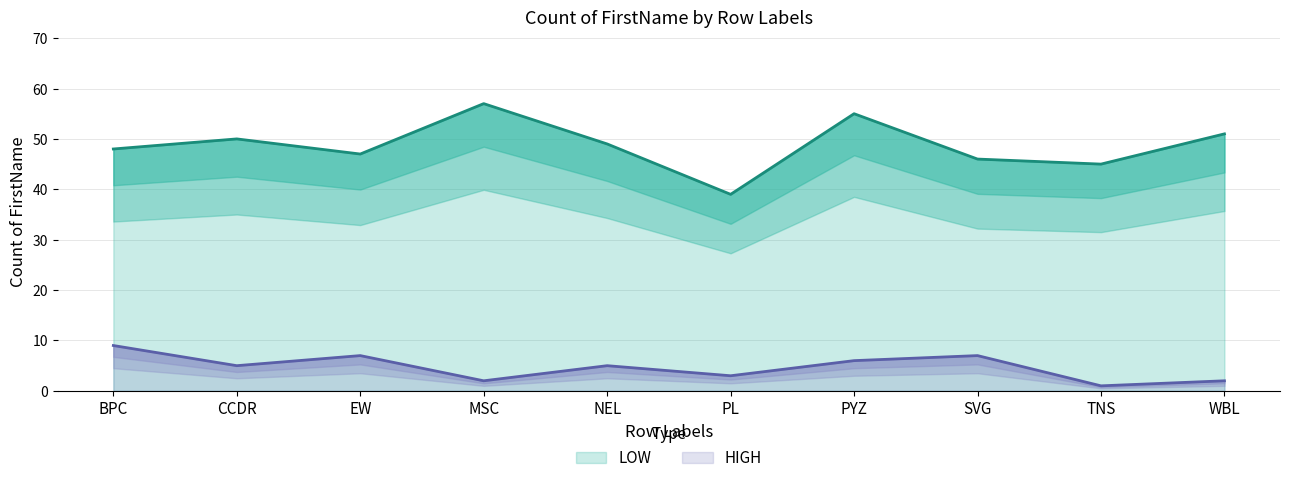

Where is HIGH nearest to the value 5?

CCDR